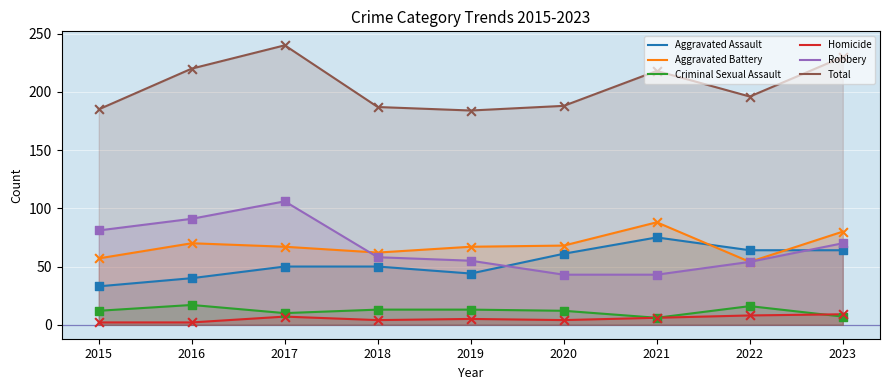

Which series contains the lowest Y value?

Homicide